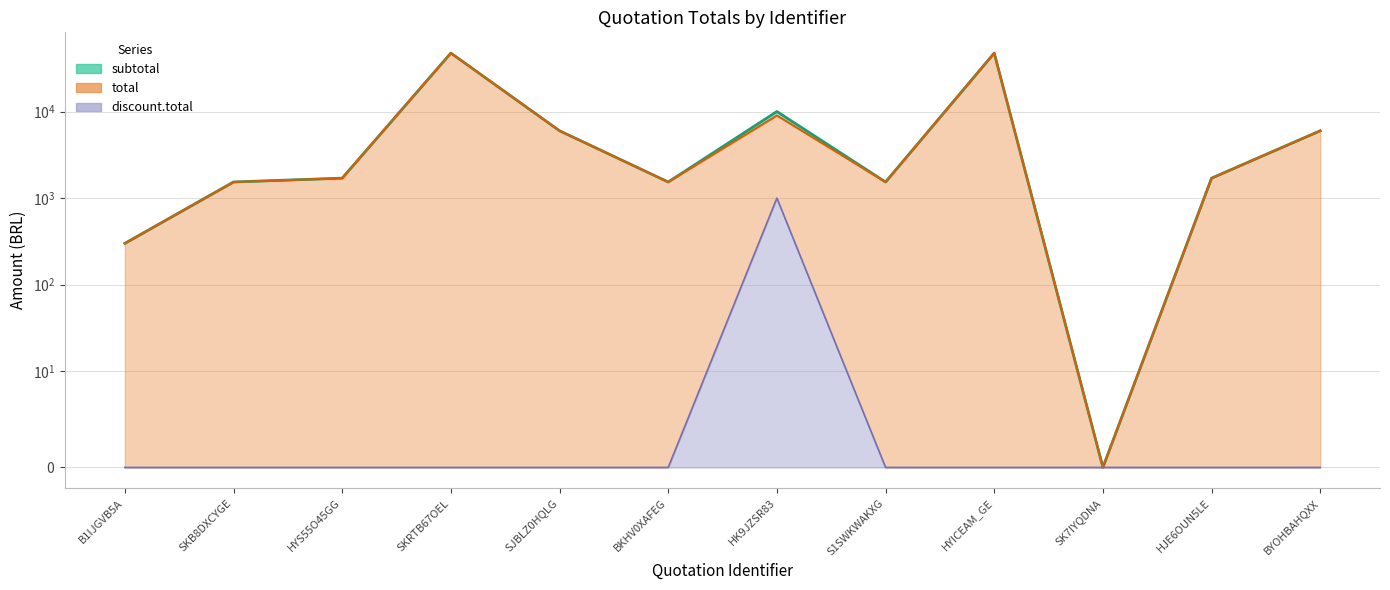

In total, how many points are lower than both neighbors (excluding endpoints)?

3